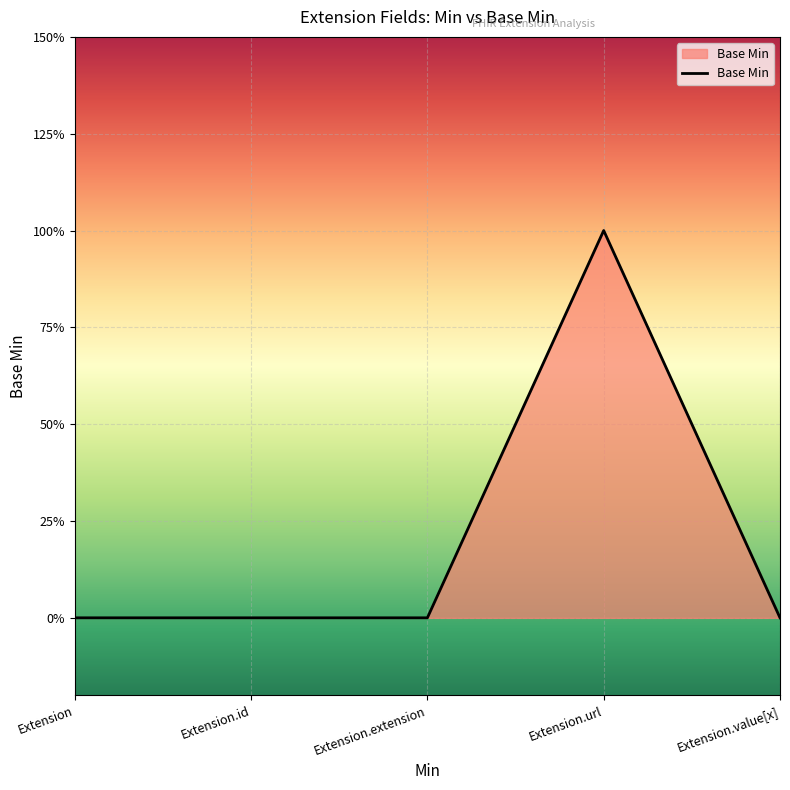

How many points are higher than both their immediate neighbors (excluding endpoints)?

1